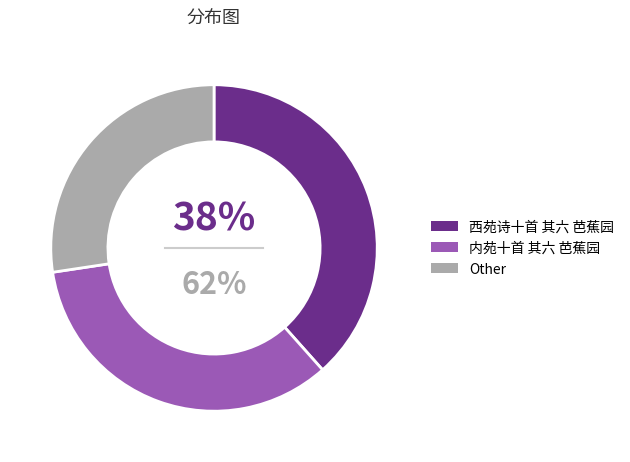

Is it true that 西苑诗十首 其六 芭蕉园 is 38% of the pie?

True